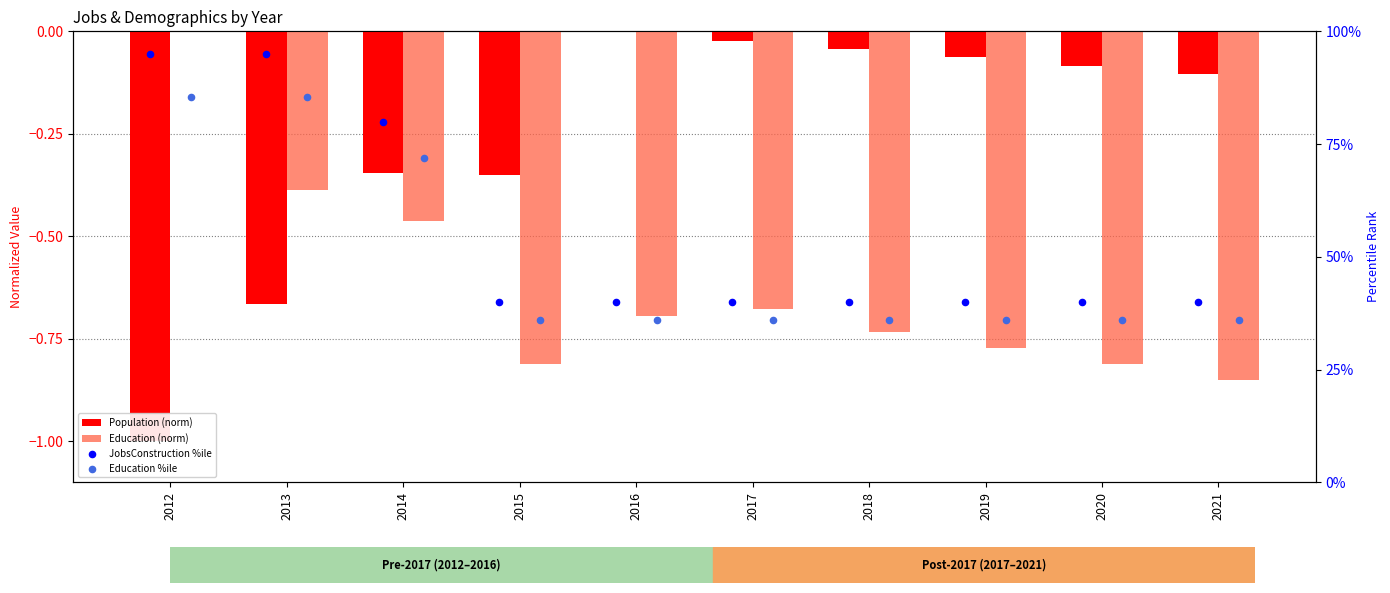

At which category is the sum across all series the highest?

2012